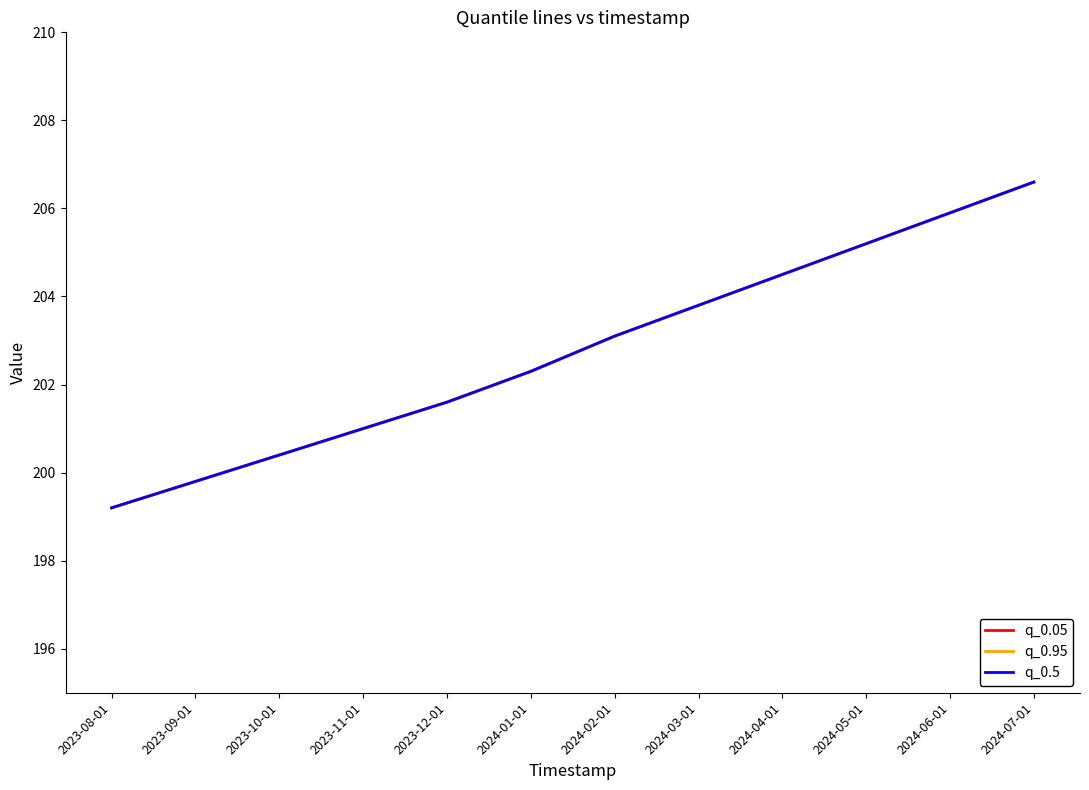

At which label does q_0.05 reach its minimum?

2023-08-01